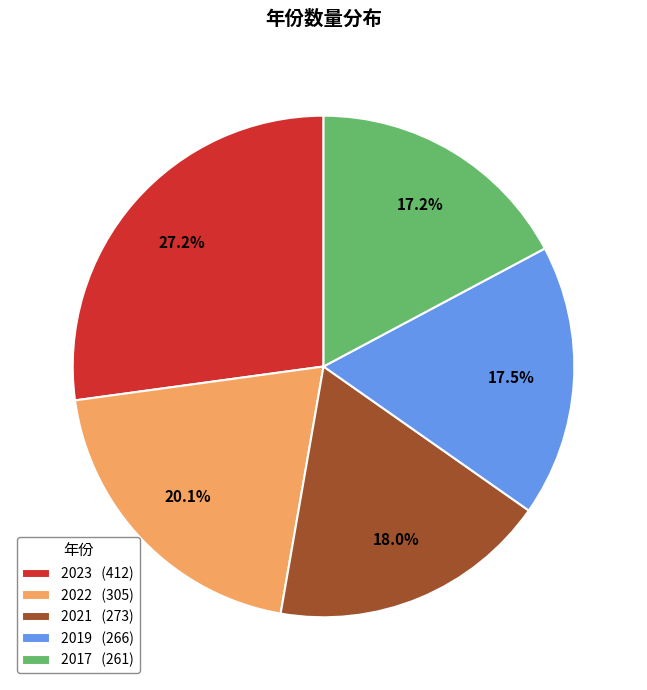

To the nearest percent, what portion does 2022 represent?

20%